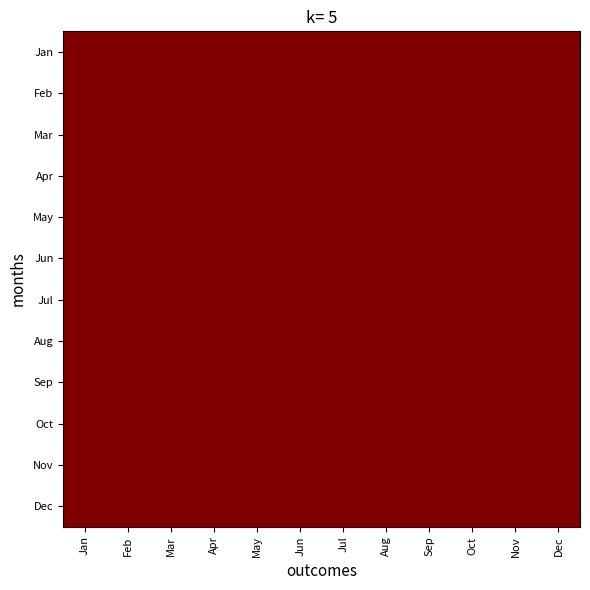

Rank the series by their maximum value, from highest to lowest.

Aug, Dec, May, Jan, Feb, Mar, Apr, Nov, Oct, Jul, Sep, Jun